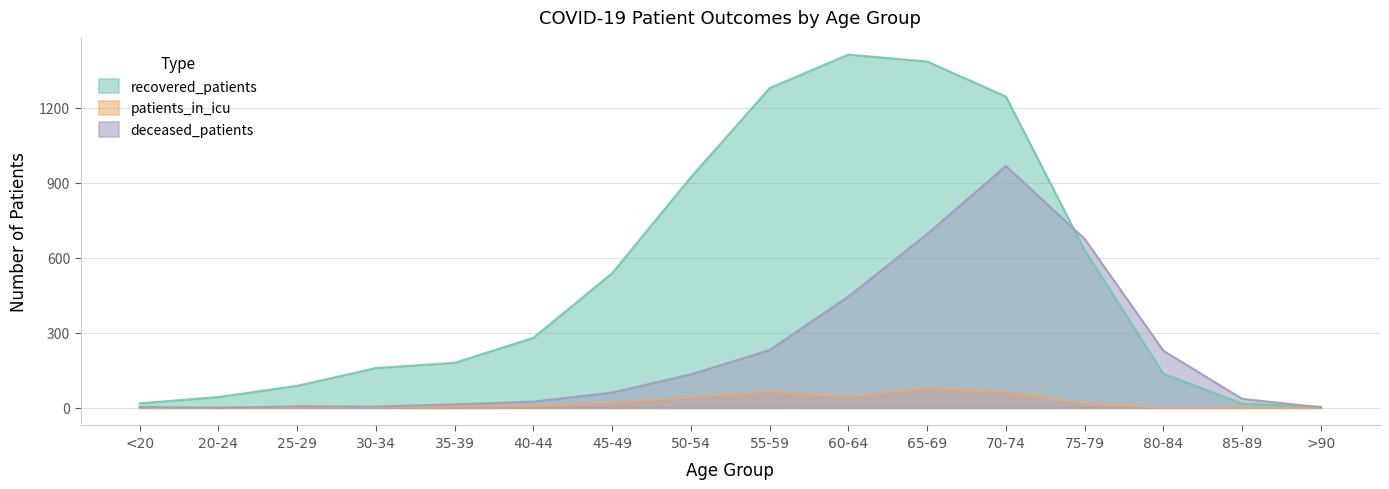

What is the sum of the patients_in_icu values at 30-34 and 45-49?

23